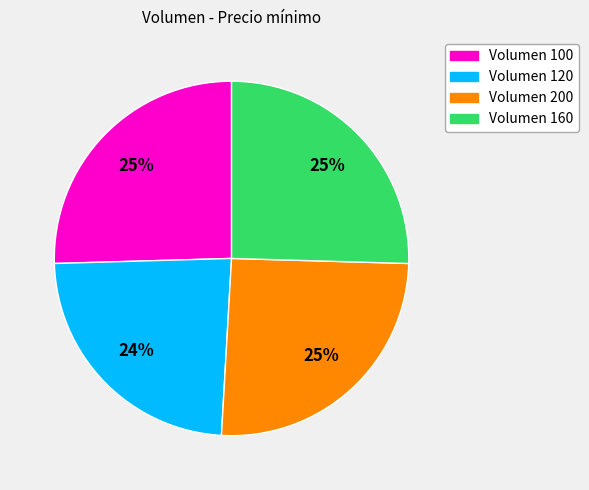

Is there a majority slice in this chart?

No